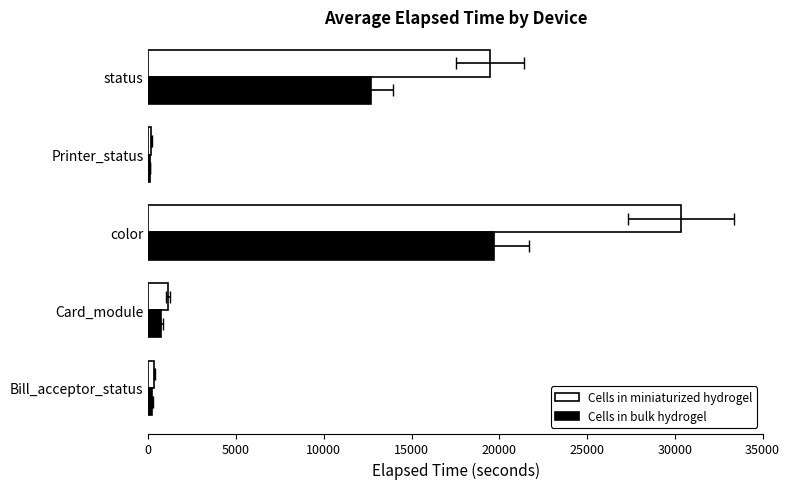

What is the value of the Cells in miniaturized hydrogel bar at the 2nd from the left?

1140.0